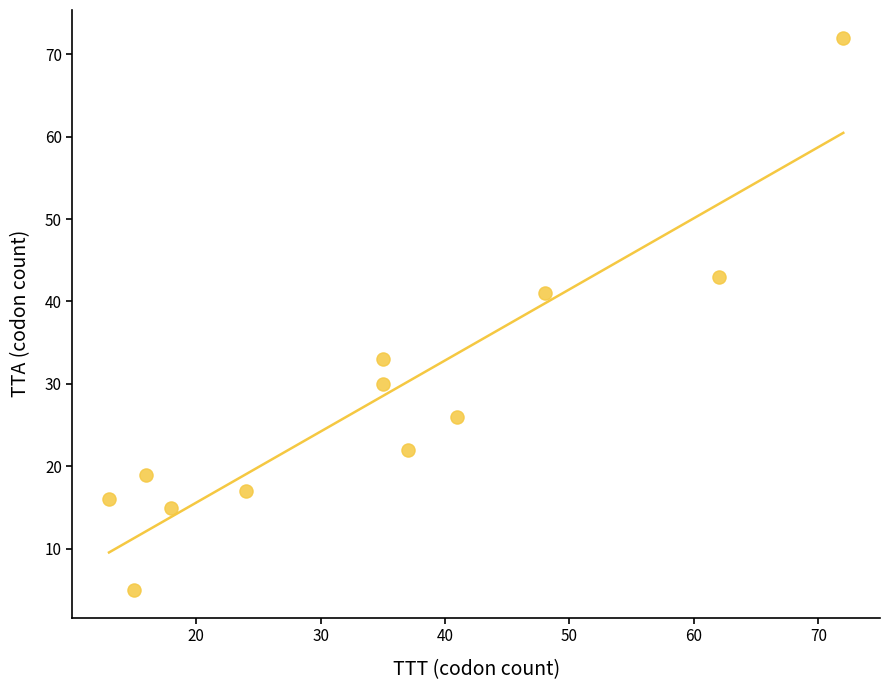

What Y value in the scatter plot is closest to 38?

41